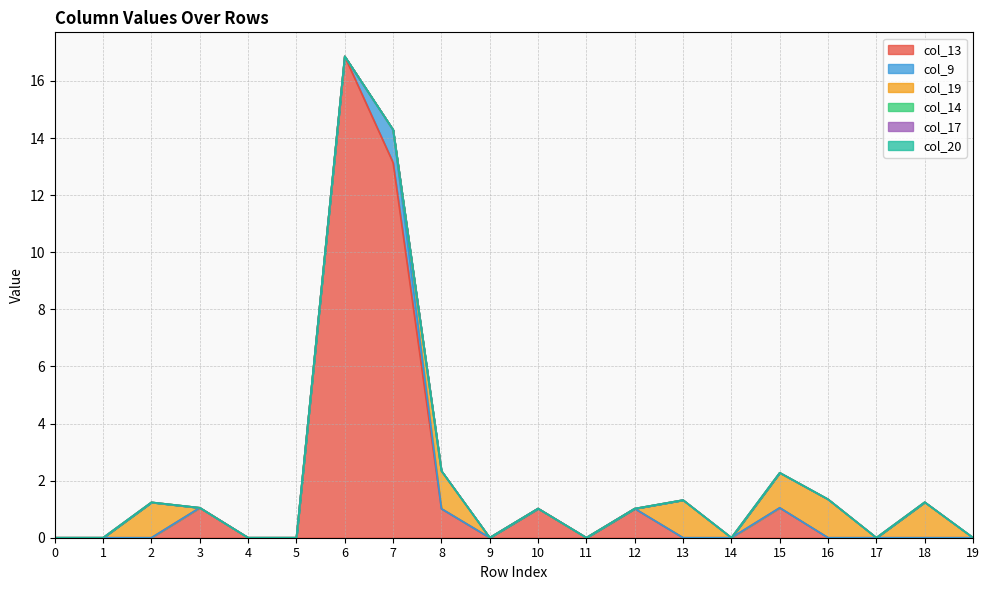

In col_19, how many points are higher than both neighbors (excluding endpoints)?

5